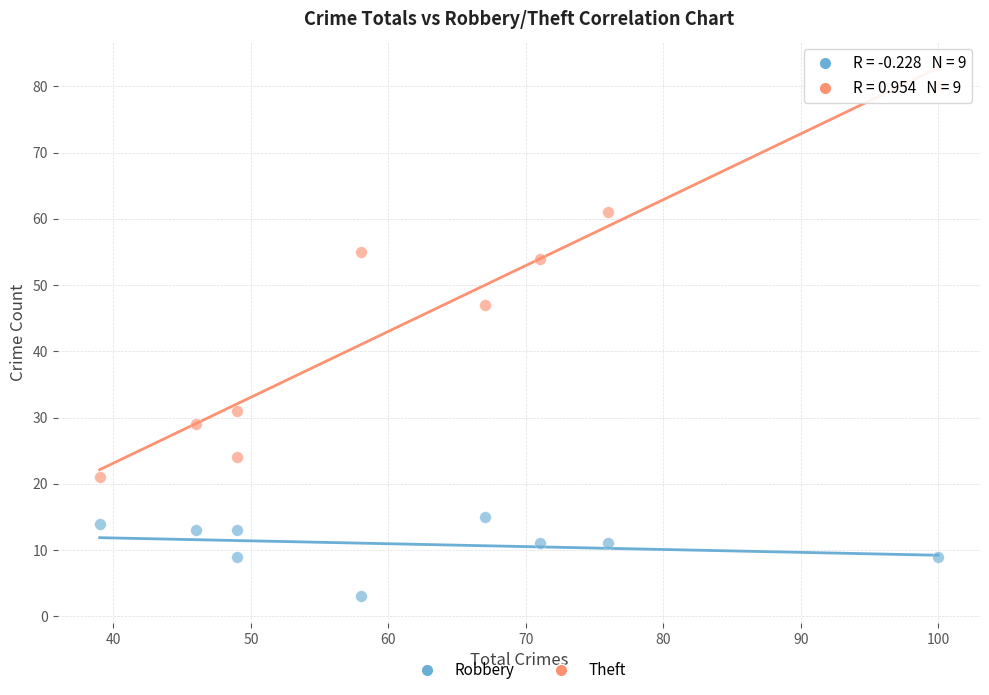

In the Theft series, what Y value is closest to 50?

47